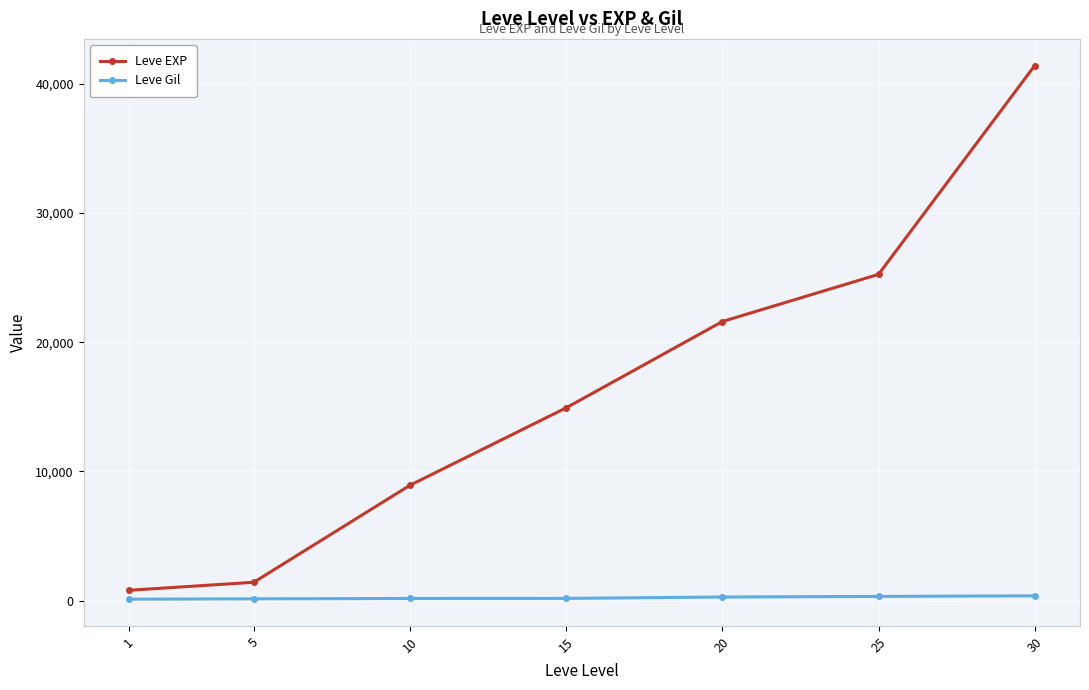

What value does the Leve EXP series have at 30, to the nearest 50?

41400